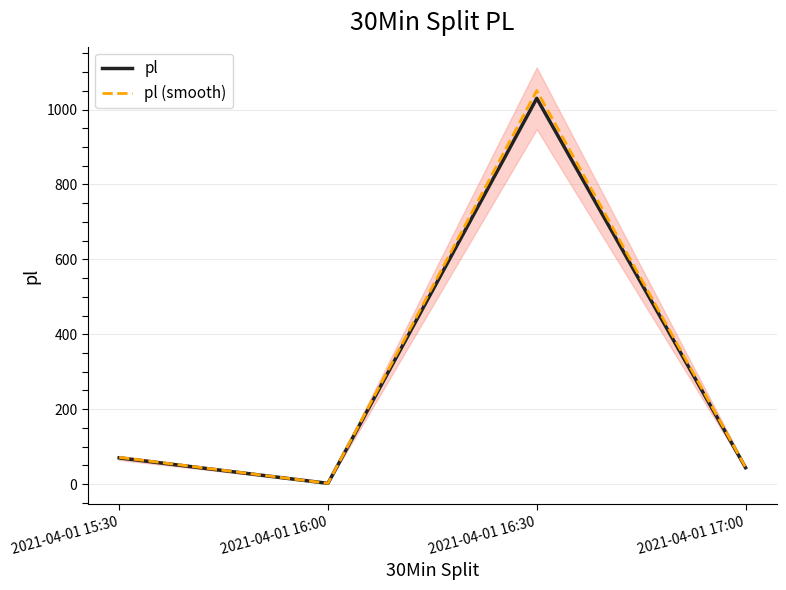

Where does the pl (smooth) series first go above 71?

2021-04-01 15:30